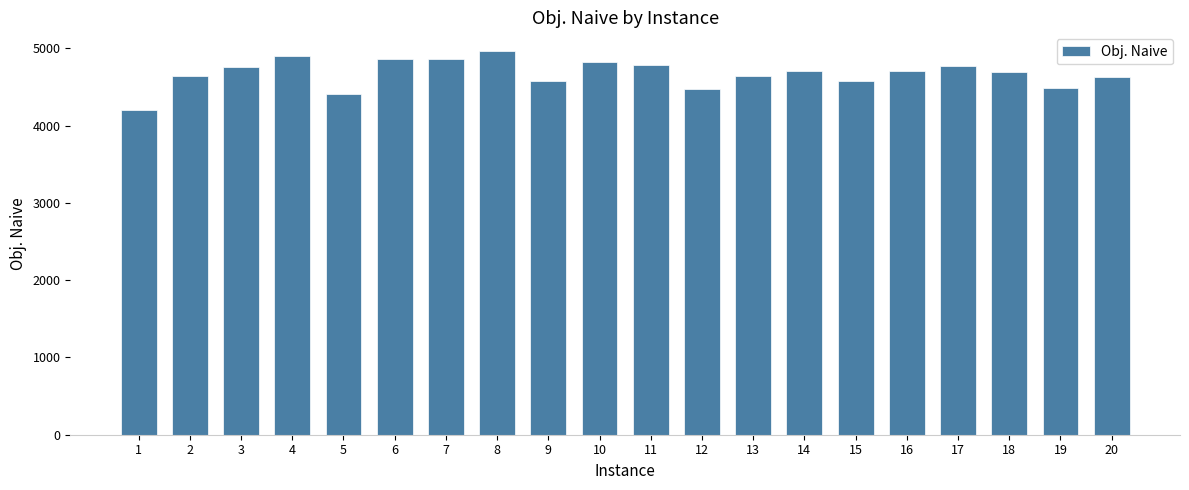

Is it true that the value at 6 is 4855.3?

True